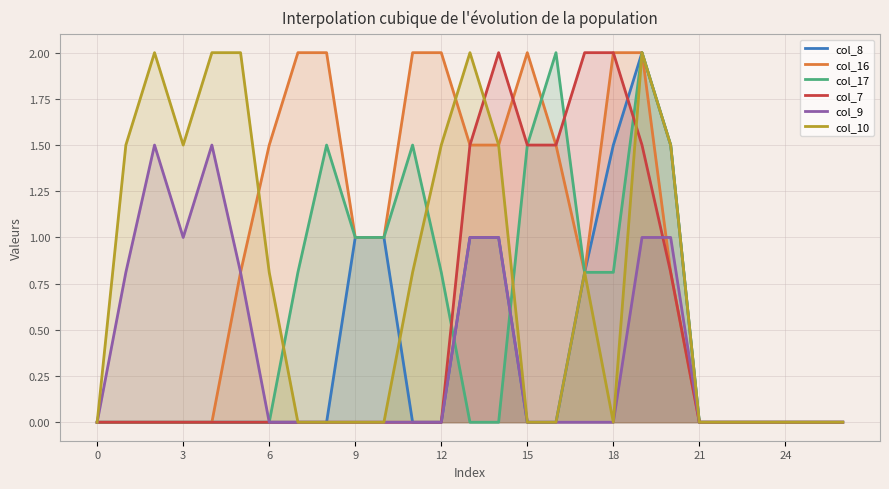

At how many categories does at least one series exceed 1?

18